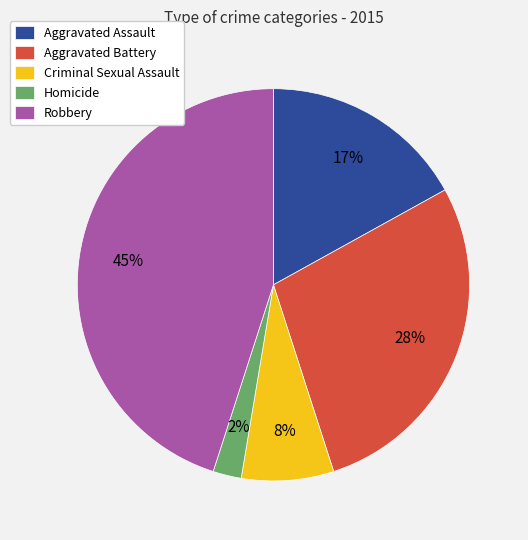

Does any single category account for the majority?

No